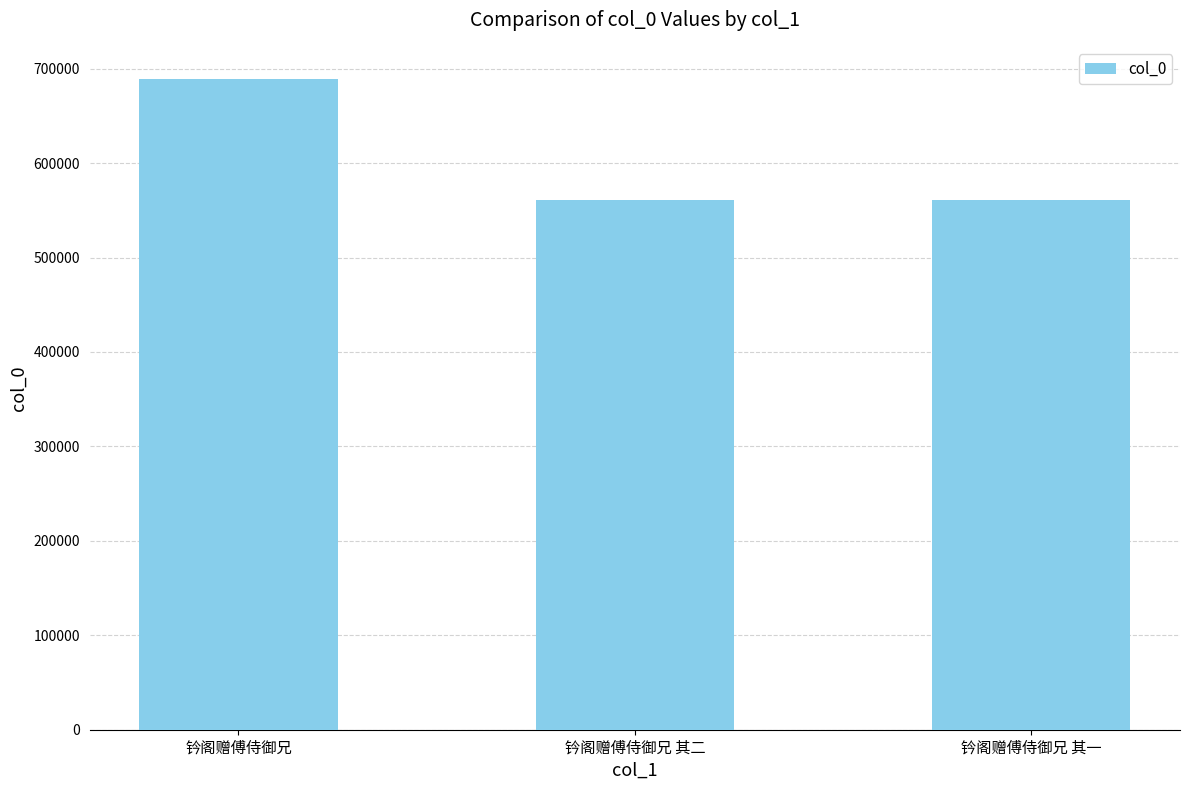

Count the number of data series in this chart.

1